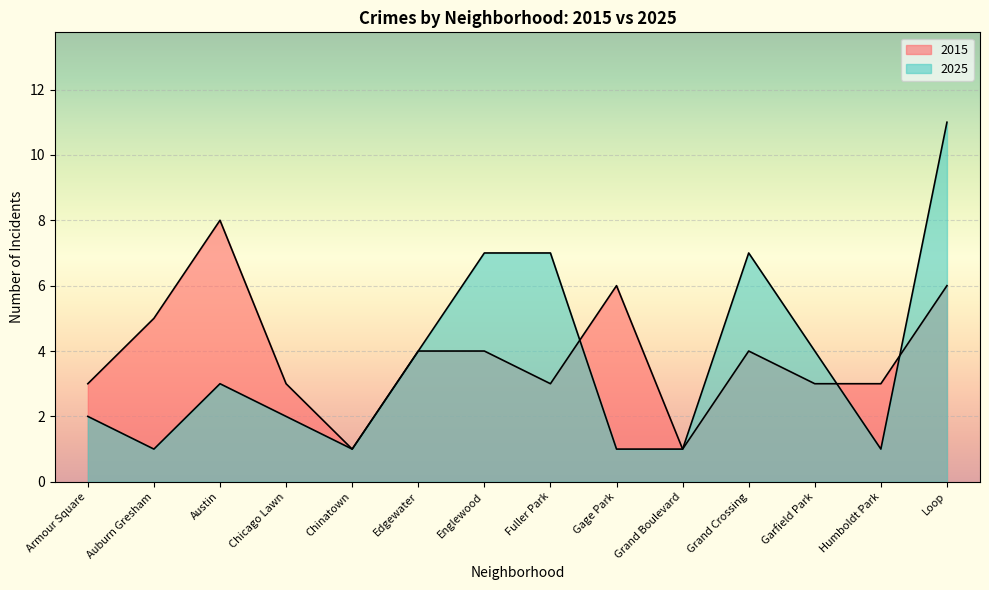

How many lines are shown in the chart?

2